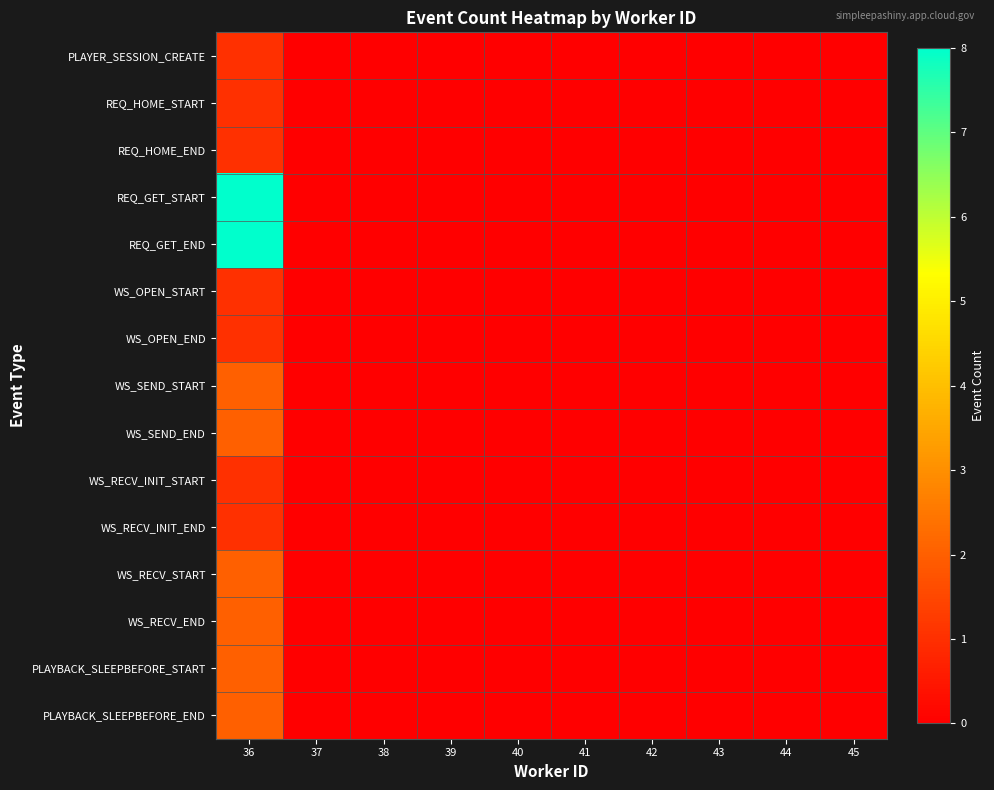

Between 40 and 45, which series saw the biggest shift?

PLAYER_SESSION_CREATE